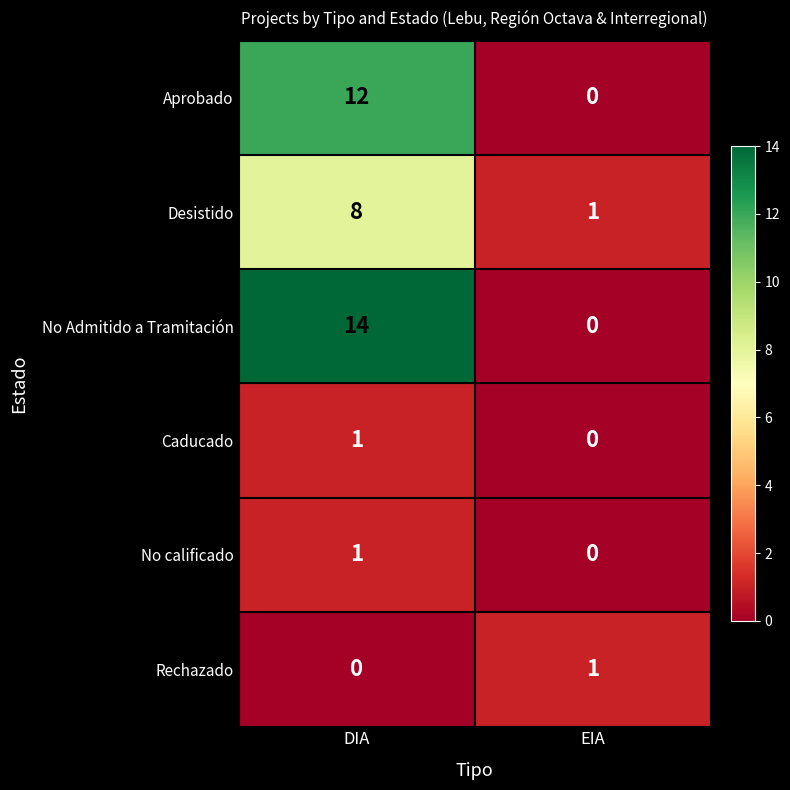

What is the difference between the maximum and minimum values in the Aprobado series?

12